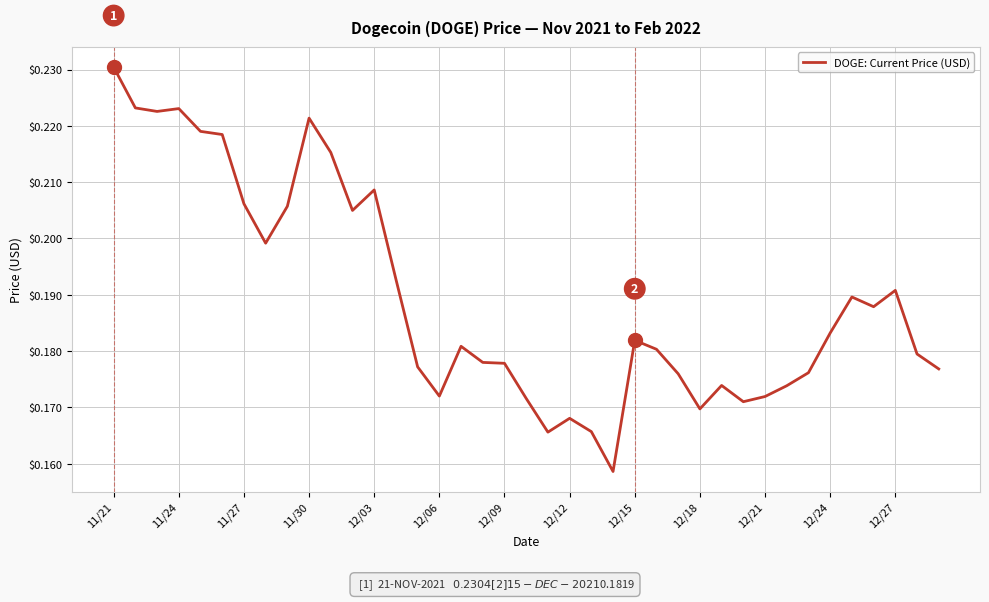

Reading left to right, transcribe all the data shown in this chart.

0.2	0.2	0.2	0.2	0.2	0.2	0.2	0.2	0.2	0.2	0.2	0.2	0.2	0.2	0.2	0.2	0.2	0.2	0.2	0.2	0.2	0.2	0.2	0.2	0.2	0.2	0.2	0.2	0.2	0.2	0.2	0.2	0.2	0.2	0.2	0.2	0.2	0.2	0.2